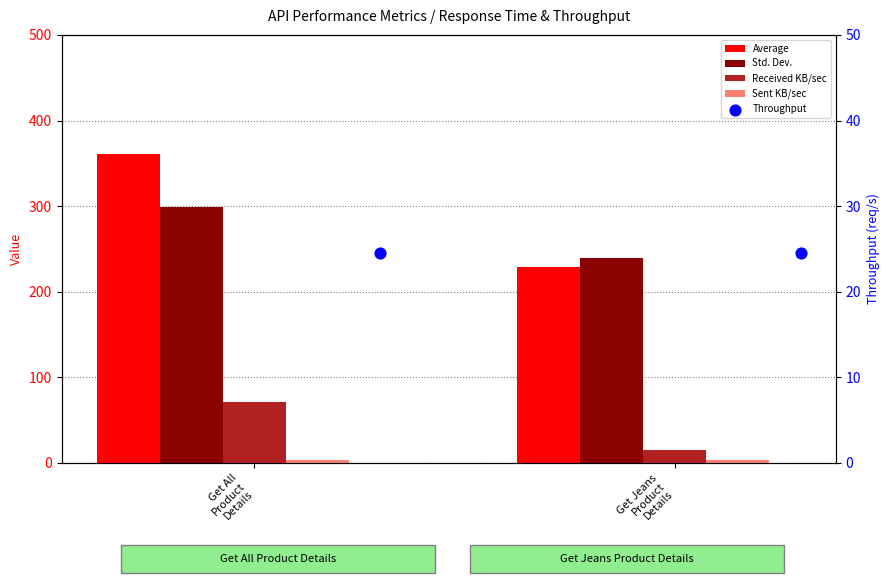

Which series has the largest Y range (max minus min)?

Average